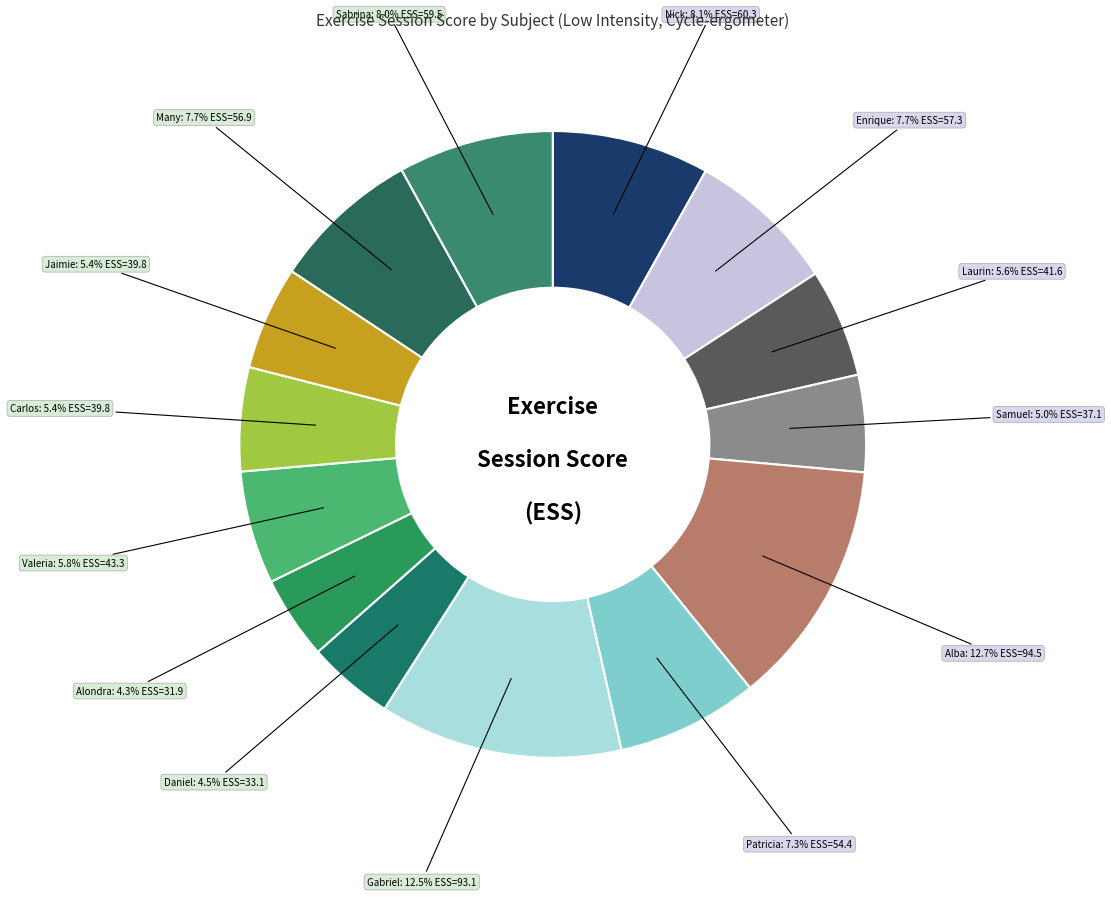

Which slice is the smallest?

Alondra